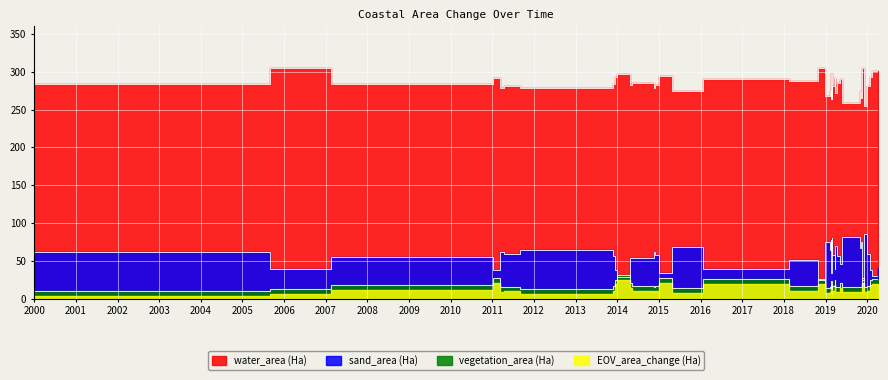

Which has a higher value, 2019-05-04 or 2014-11-15?

2014-11-15